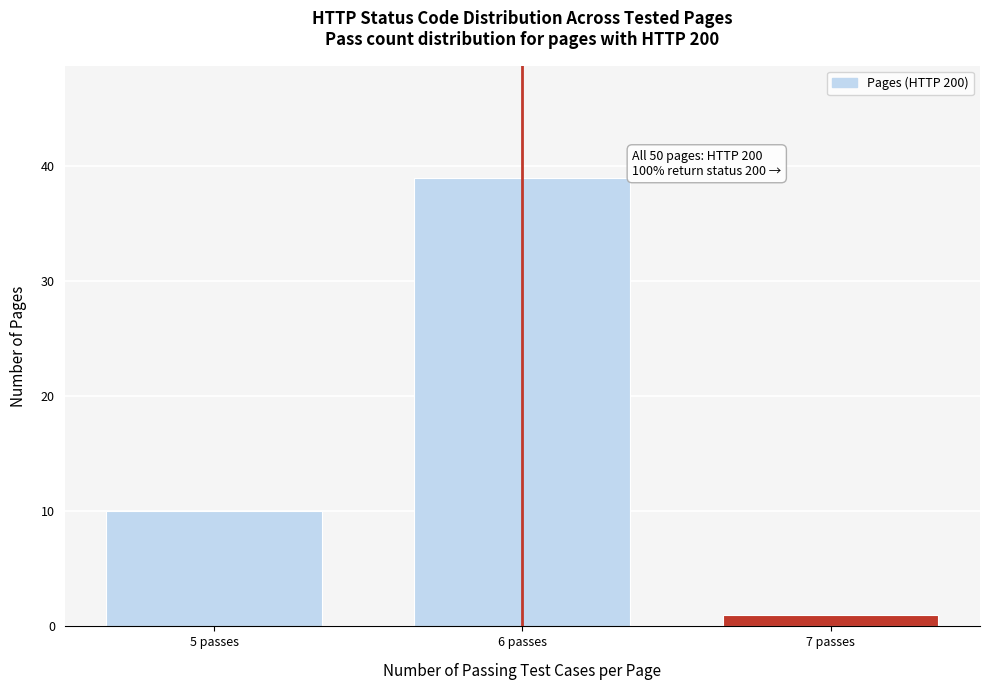

Reading left to right, transcribe all the data shown in this chart.

10	39	1